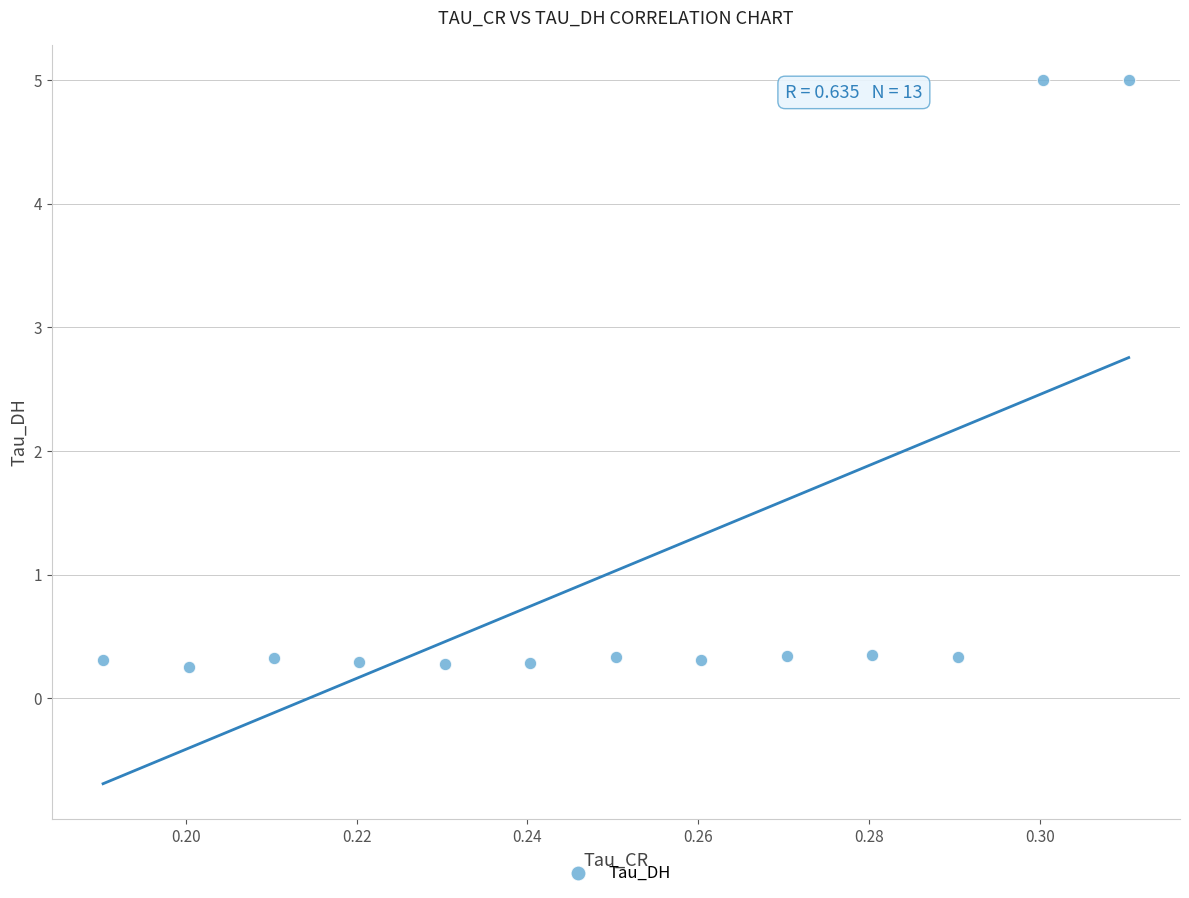

What is the range of Y values (max minus min)?

4.7